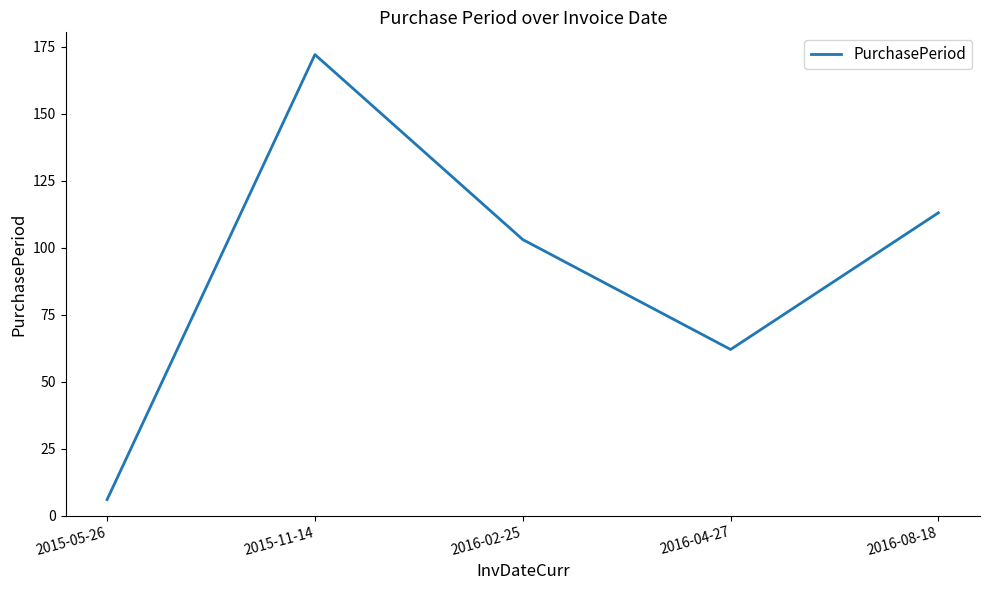

What is the average value?

91